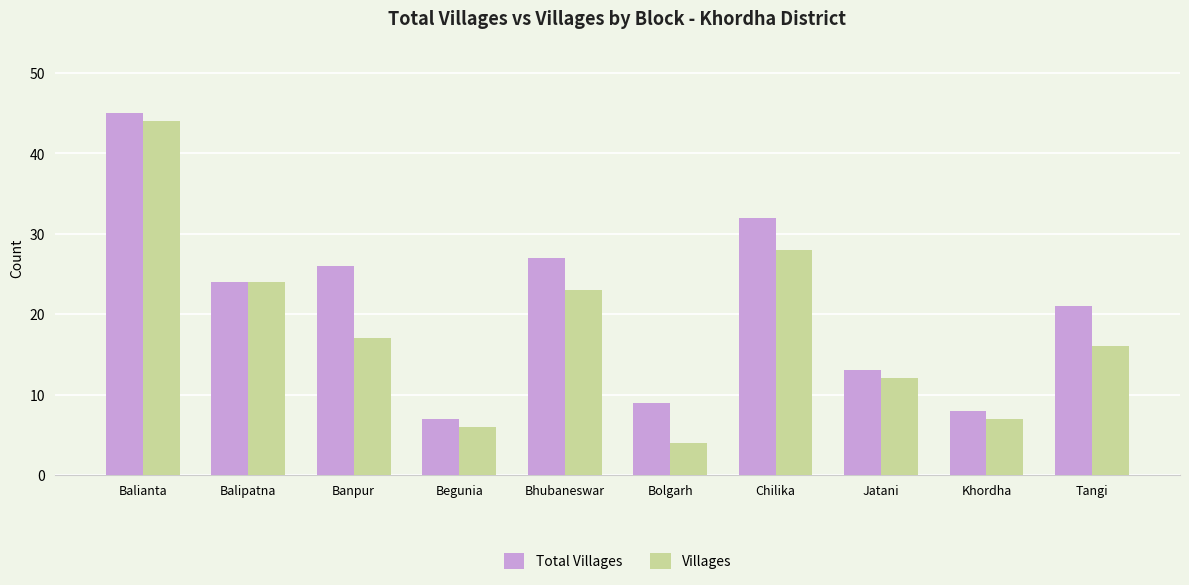

What is the label of the 3rd bar from the right?

Jatani